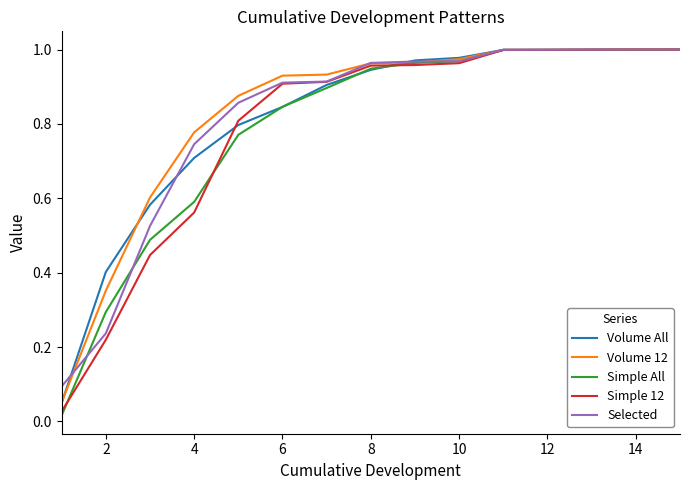

What are all the series names shown in the legend?

Volume All, Volume 12, Simple All, Simple 12, Selected